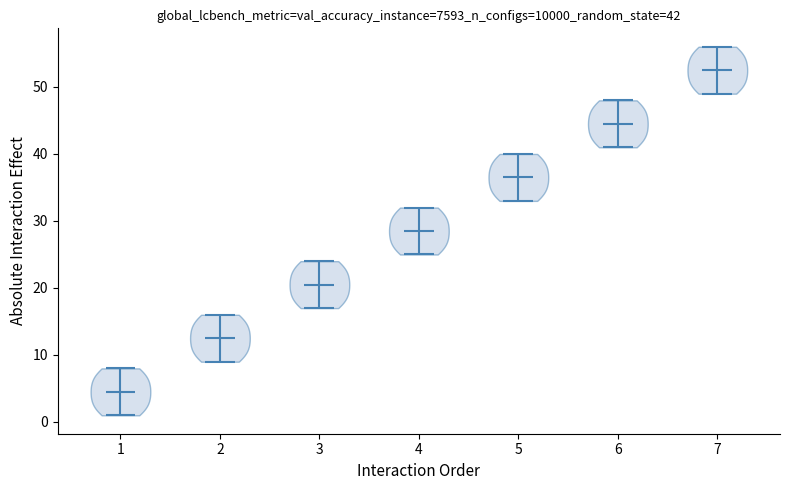

Which violin has the highest median line?

7